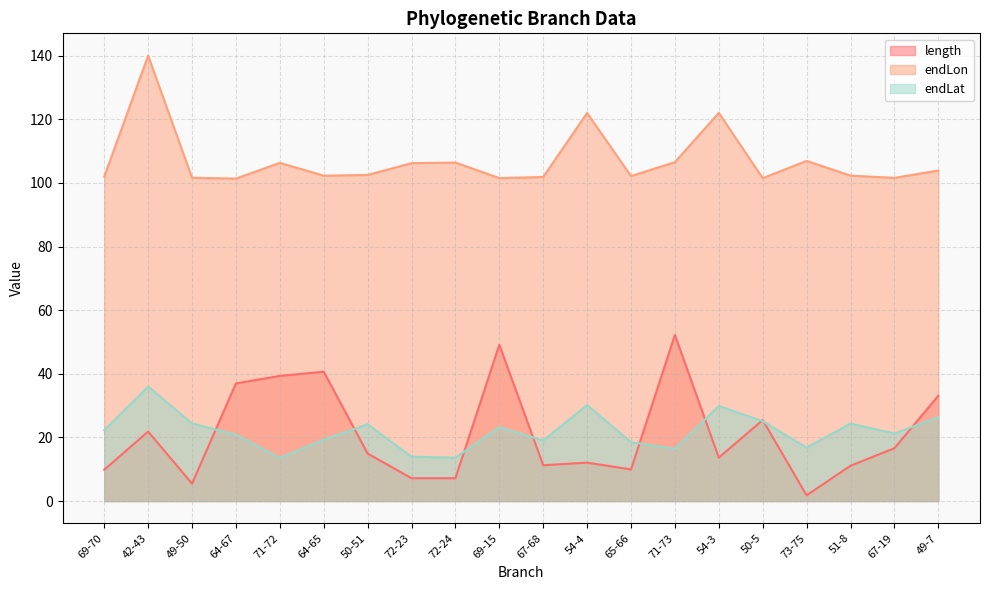

Is the value of endLat at 65-66 greater than the value of endLon at 54-3?

No